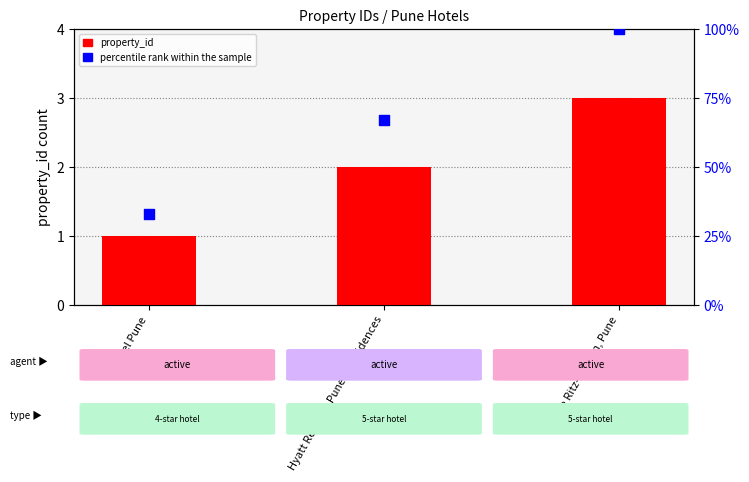

Which series has the largest Y range (max minus min)?

percentile rank within the sample